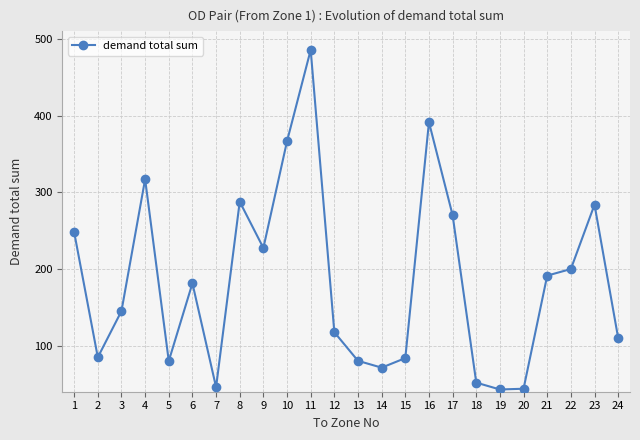

What is the sum of the values at 9 and 6?

408.7